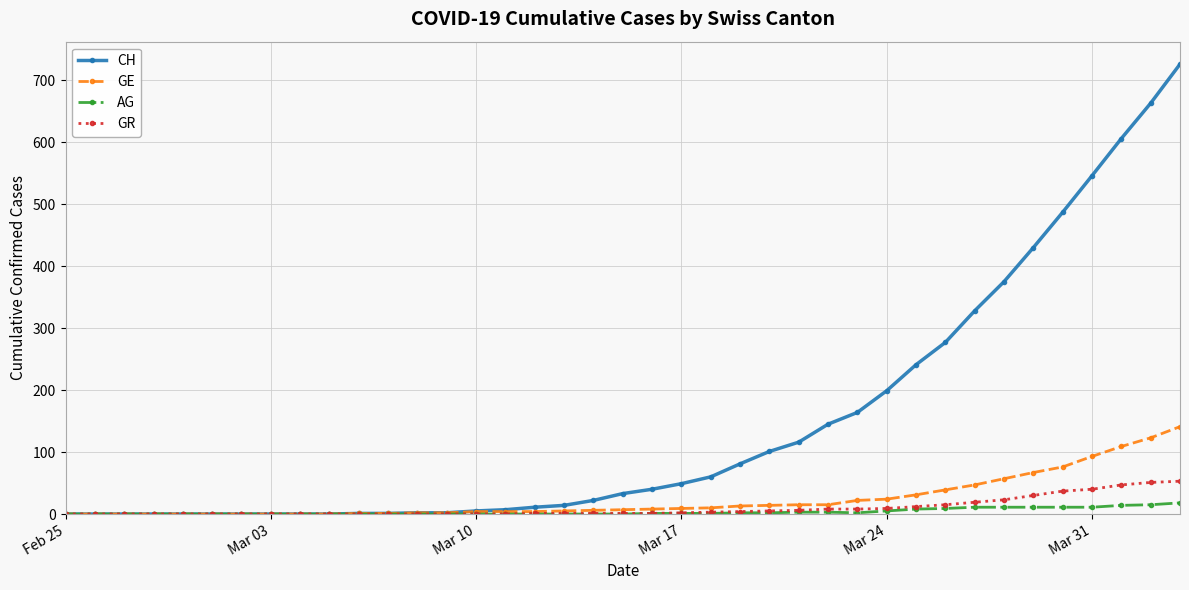

Which series has the widest spread of values?

CH